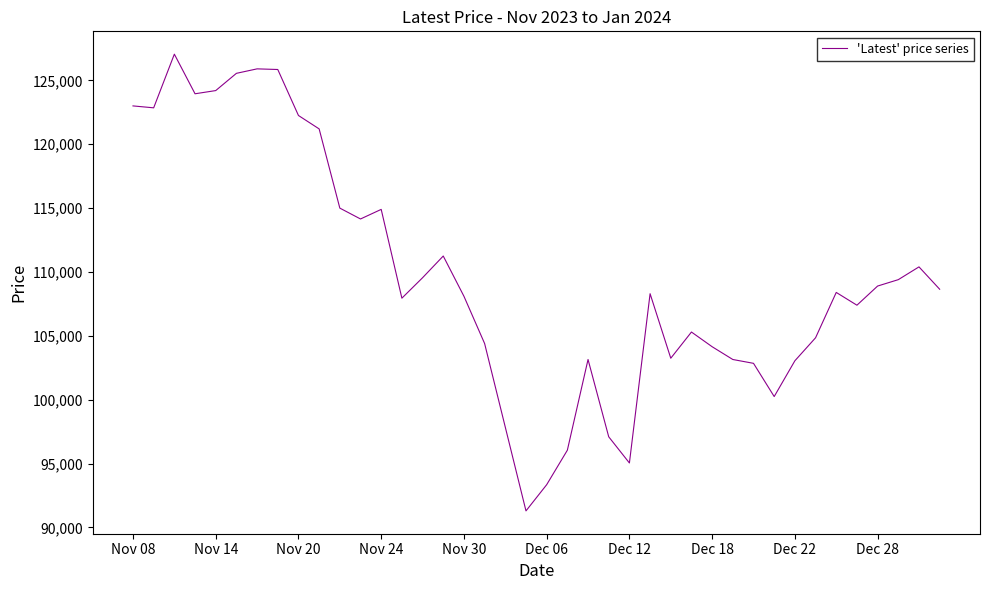

What is the greatest value displayed?

127050